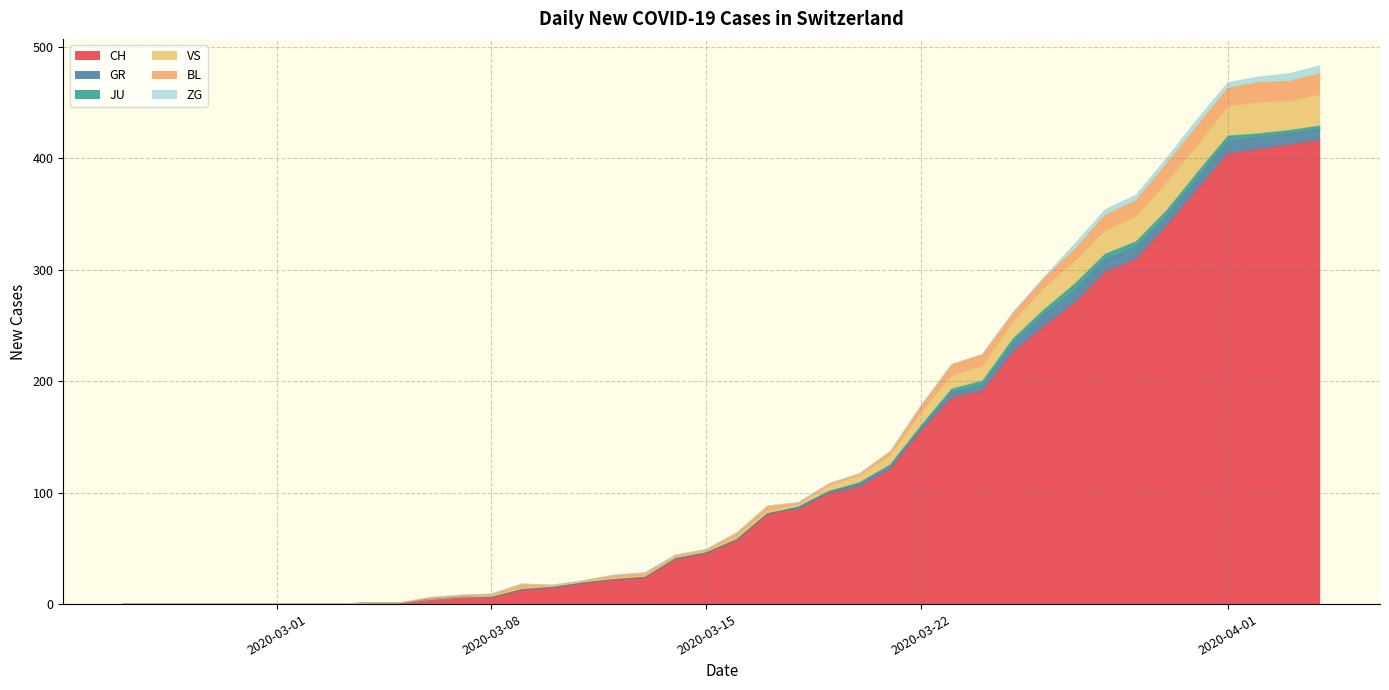

At which category does GR reach its first local valley?

19